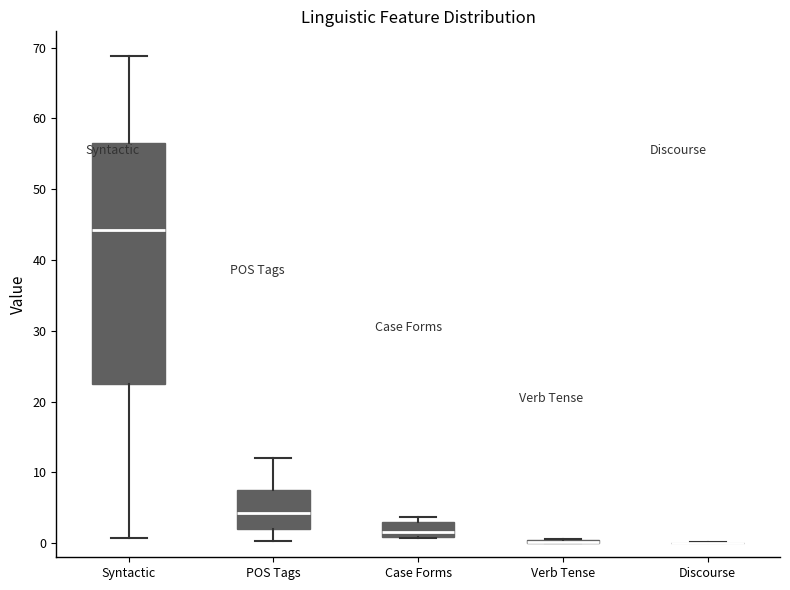

Where is the lower edge of the box for Verb Tense on the y-axis? The values are not printed on the chart, so give them approximately, as read against the axis.

0